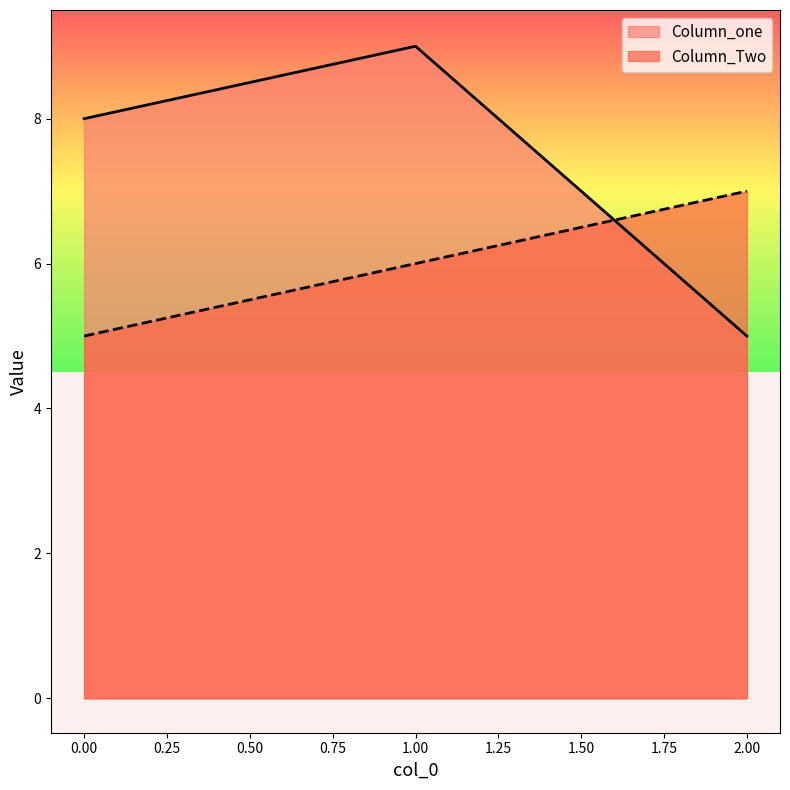

Which series has the largest total across all categories?

Column_one